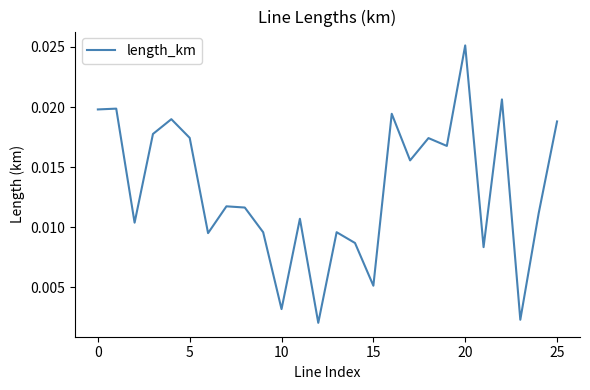

Which category has the highest value across all series?

20